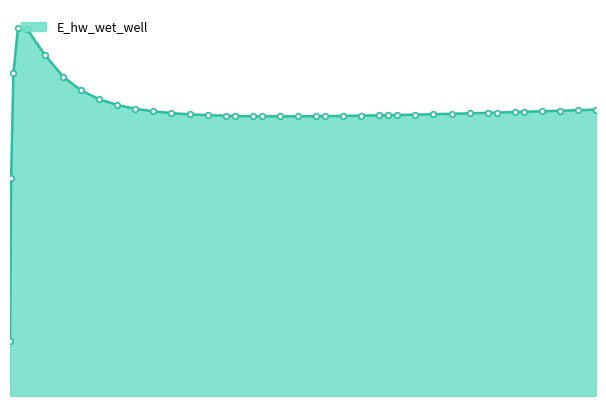

Does the chart display data point markers on the line(s)?

No